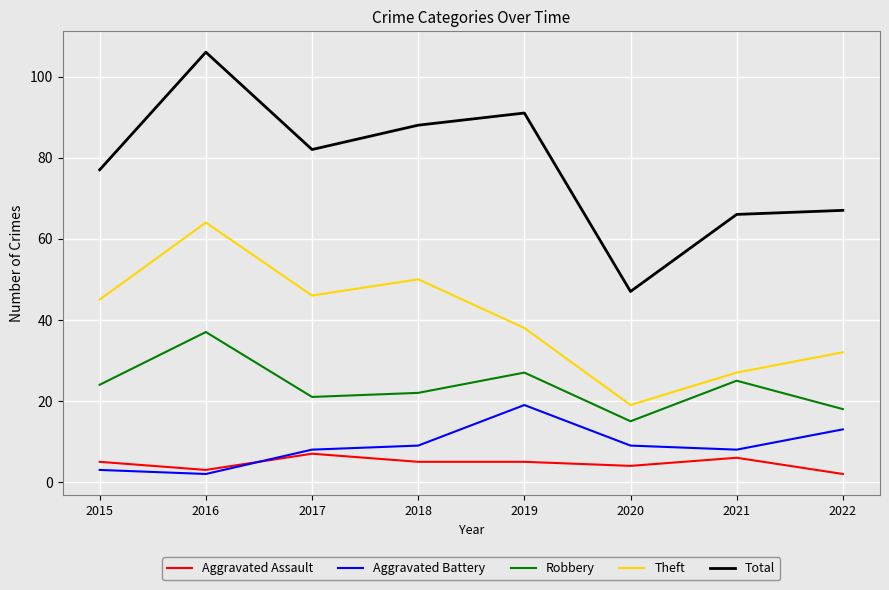

True or false: Theft has more than 2 points higher than both neighbors.

False